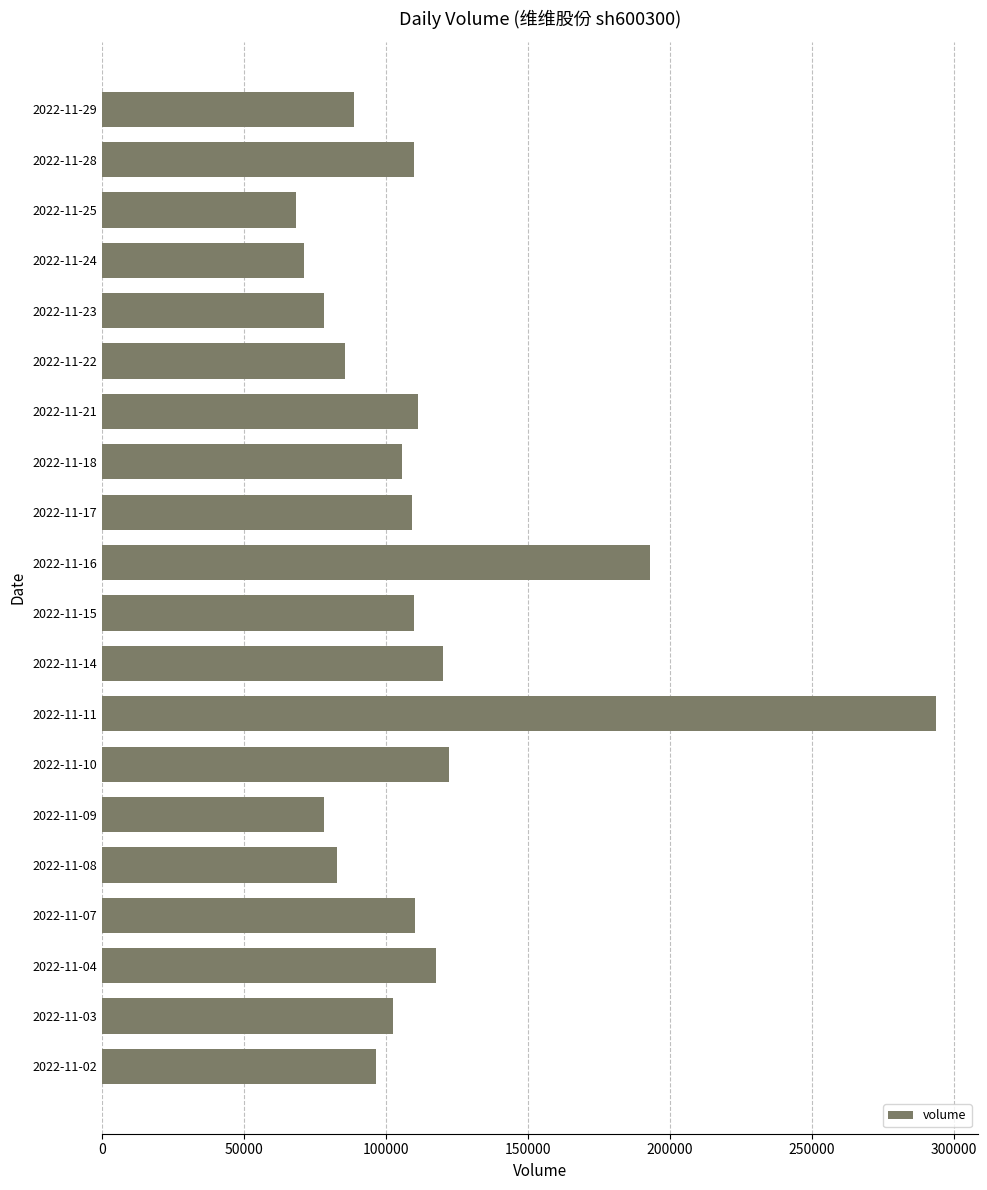

What is the change in value from 2022-11-24 to 2022-11-17?

+38157